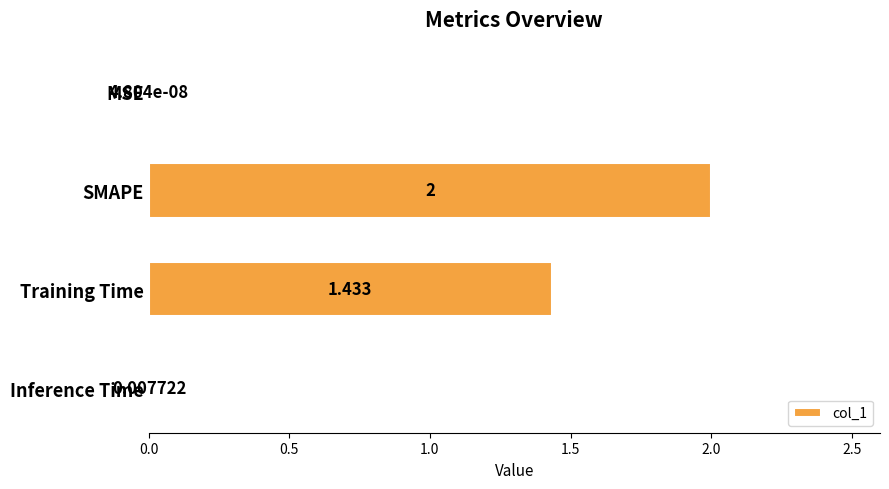

At which category does the chart reach its peak across all series?

SMAPE